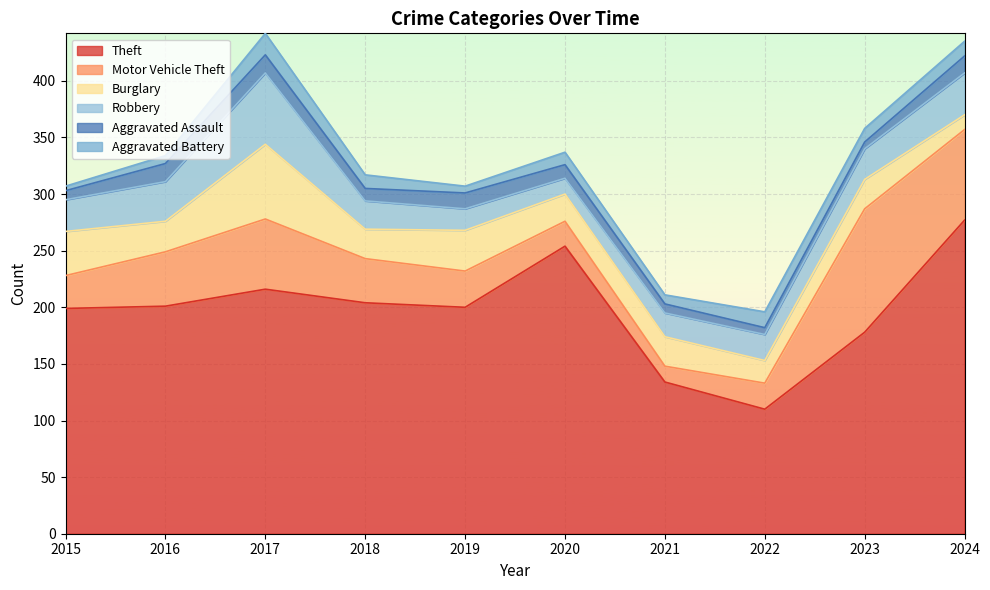

What is the maximum value for Aggravated Assault?

16